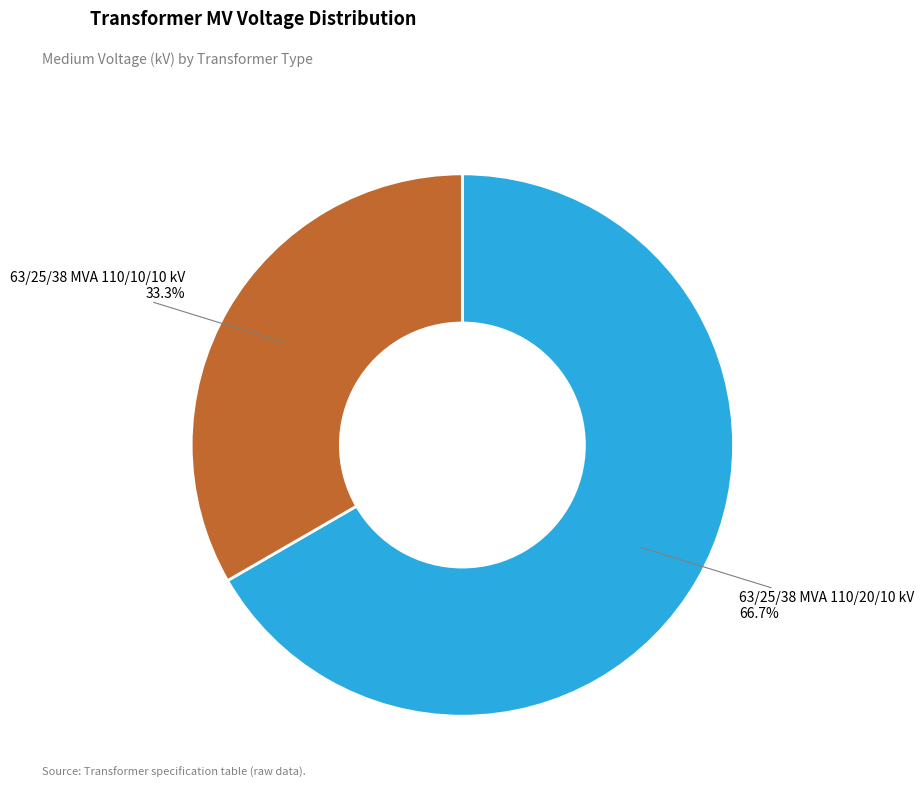

To the nearest percent, what is the difference between the largest and smallest slice percentages?

33%